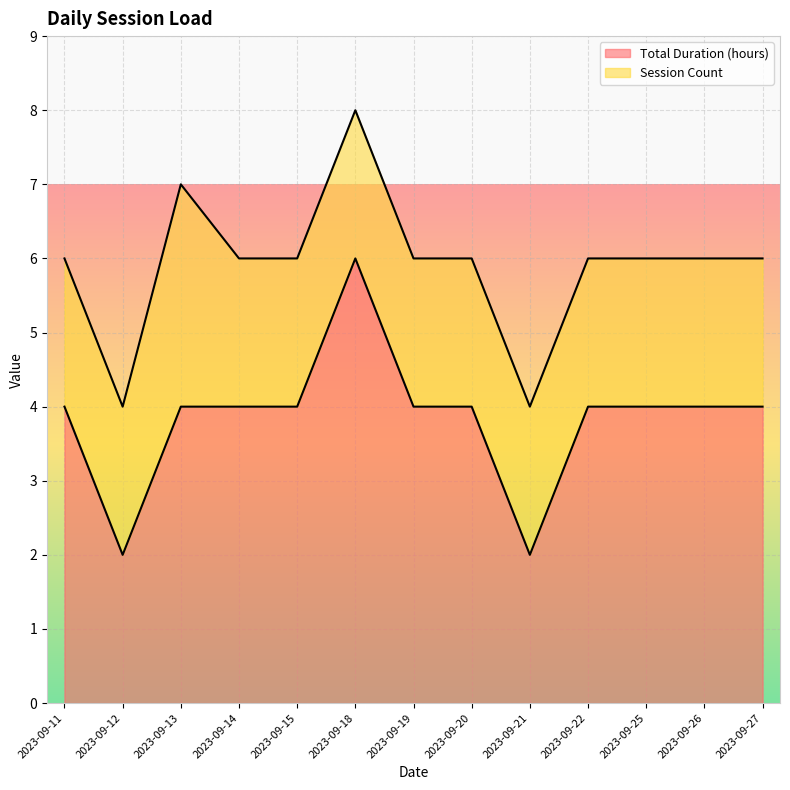

List the labels in order of value, smallest first.

2023-09-12, 2023-09-21, 2023-09-11, 2023-09-13, 2023-09-14, 2023-09-15, 2023-09-19, 2023-09-20, 2023-09-22, 2023-09-25, 2023-09-26, 2023-09-27, 2023-09-18